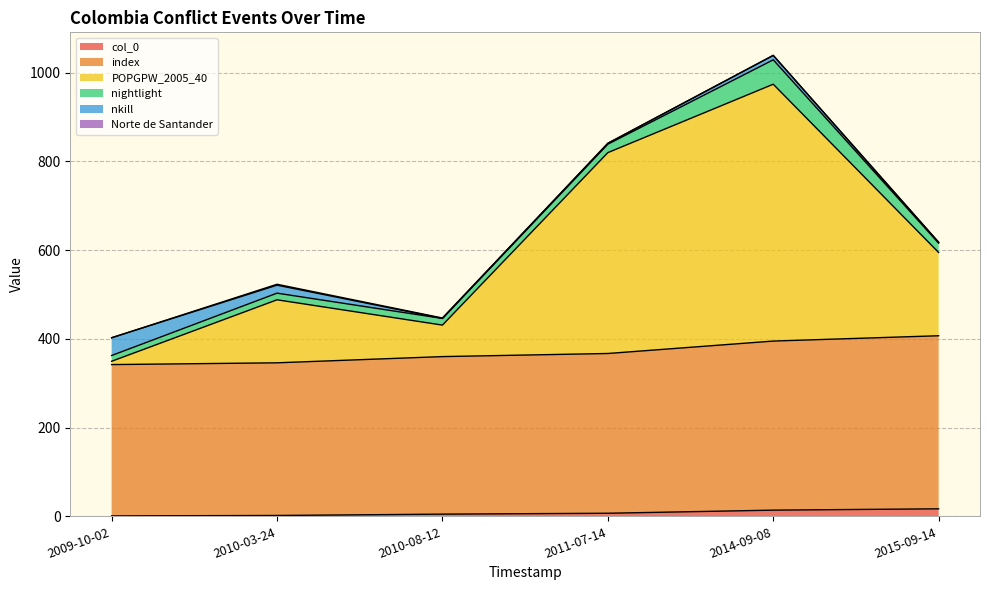

Is it true that POPGPW_2005_40 equals 1086.3 at 2011-07-14?

False